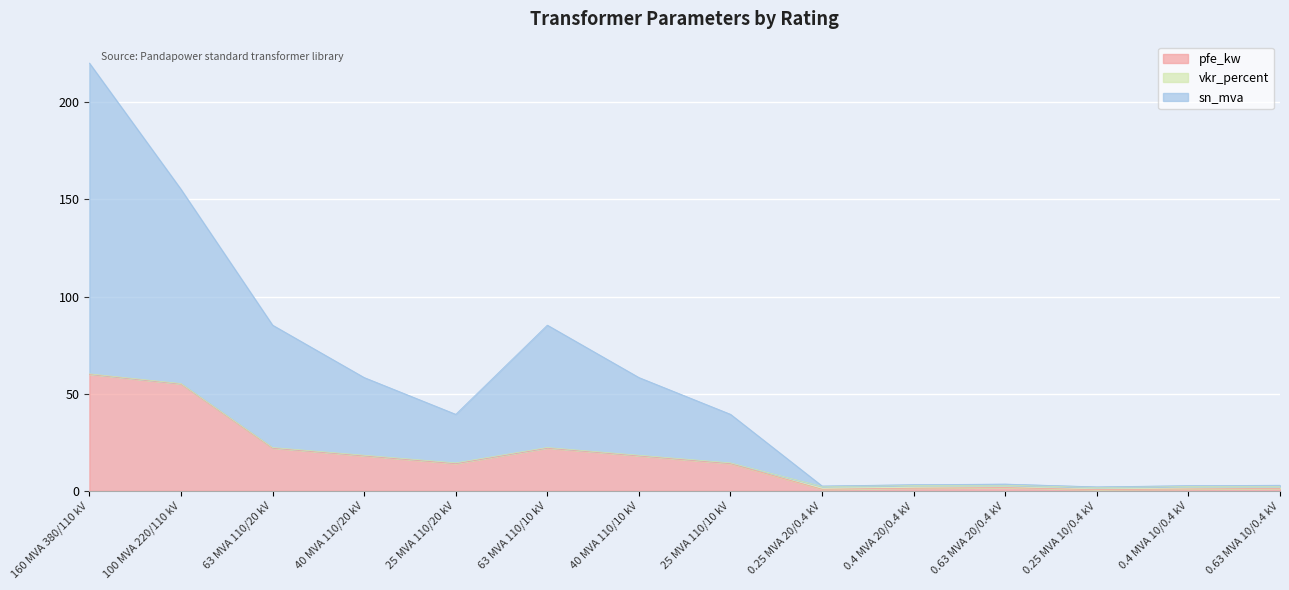

At which category is the sum across all series the highest?

160 MVA 380/110 kV